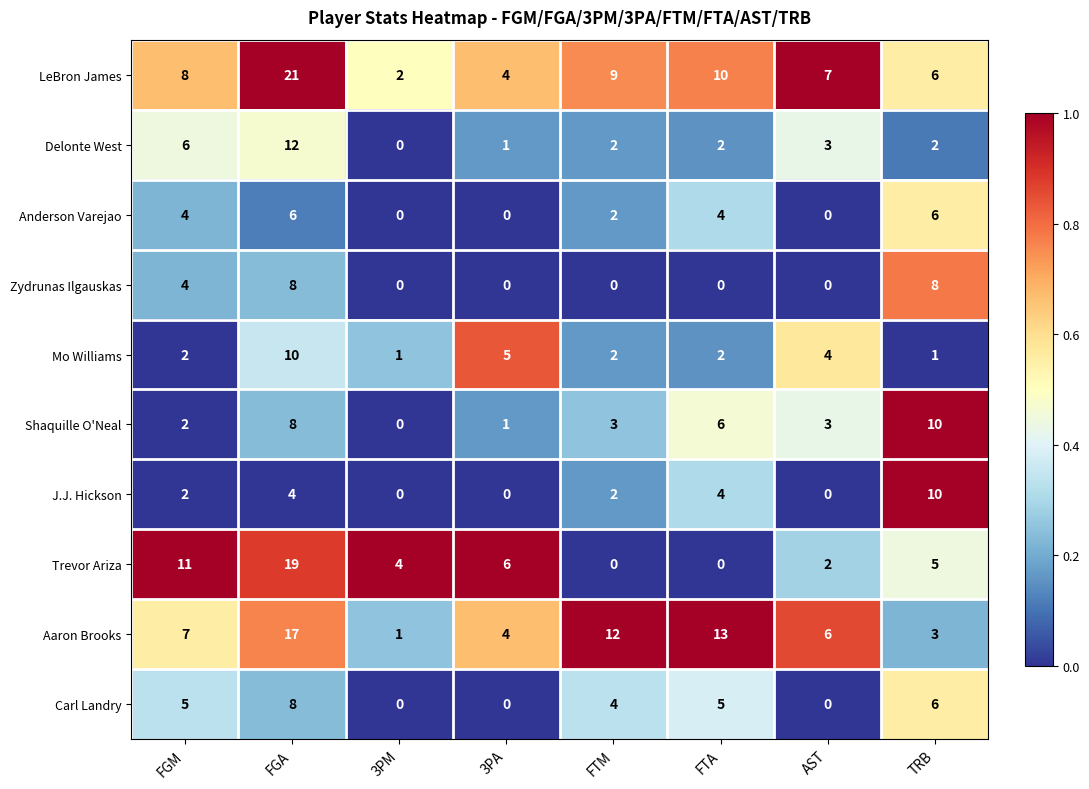

Where is Trevor Ariza nearest to the value 9?

FGM